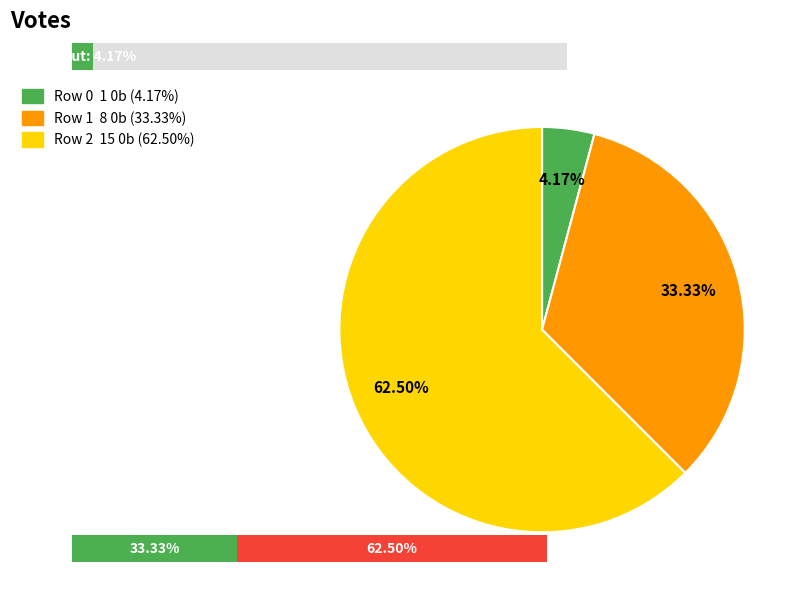

Is it true that Row 1 is 48% of the pie?

False